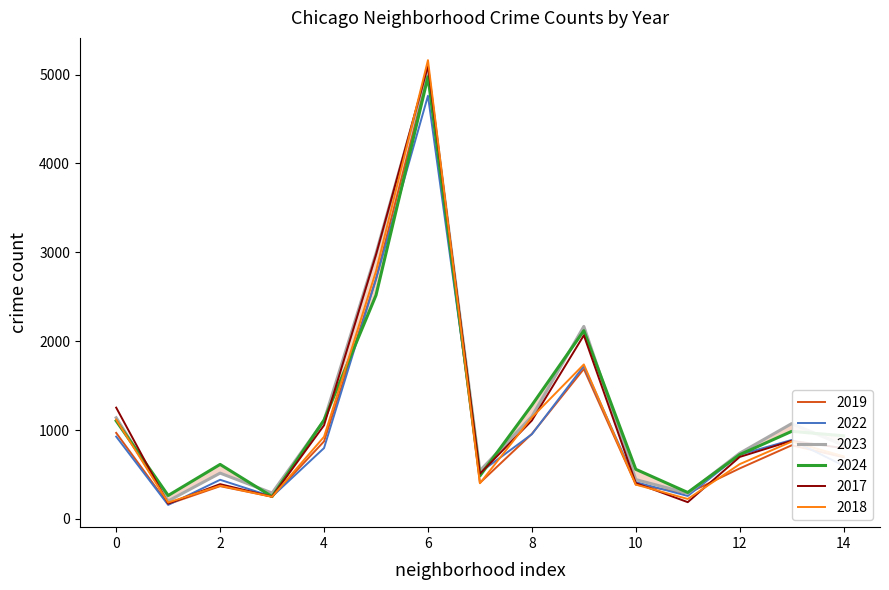

Is it true that 2019 equals 385 at 10?

True